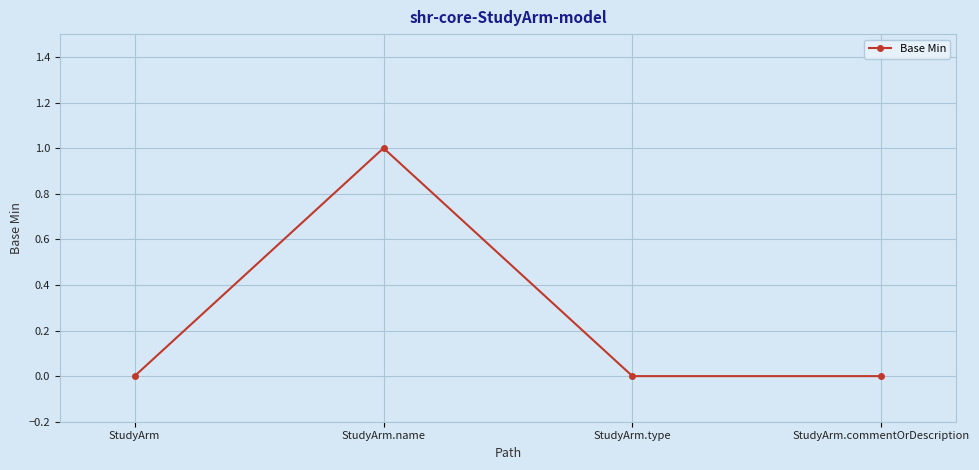

What is the sum of all values?

1